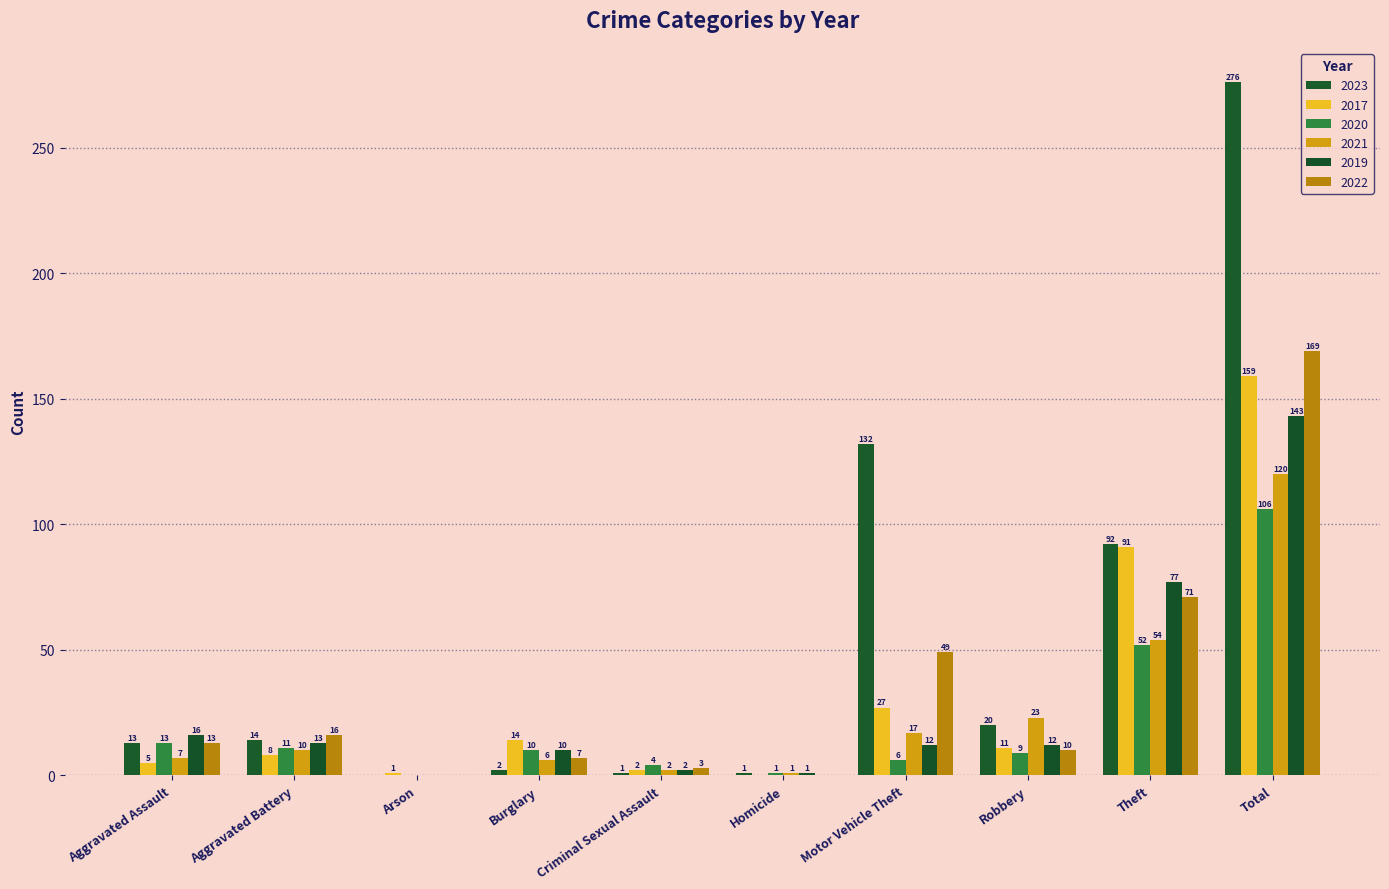

Is the value of 2021 at Motor Vehicle Theft greater than the value of 2017 at Theft?

No